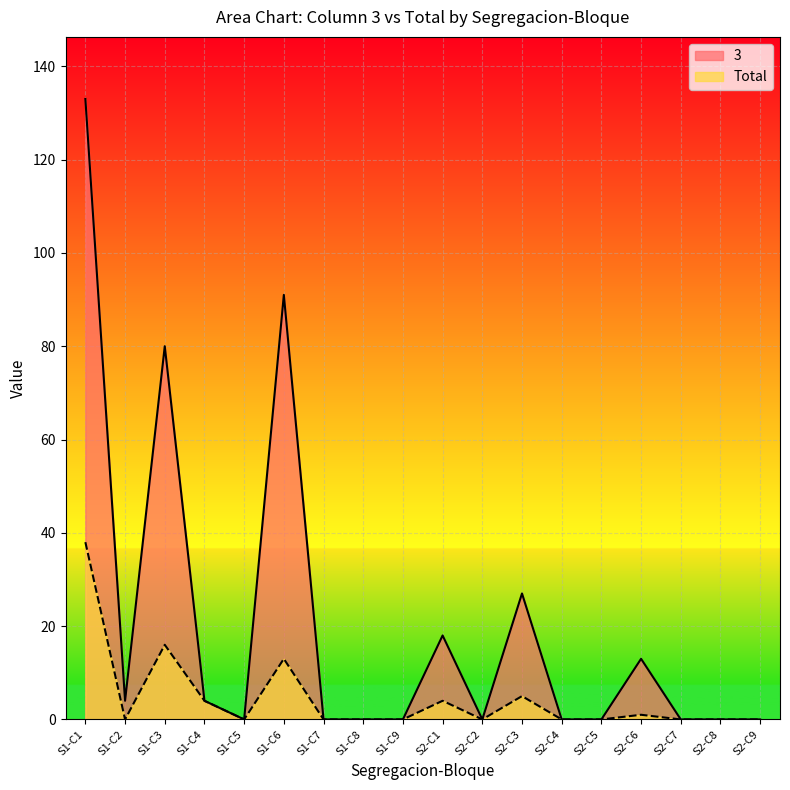

True or false: Total has more than 0 interior local peaks.

True